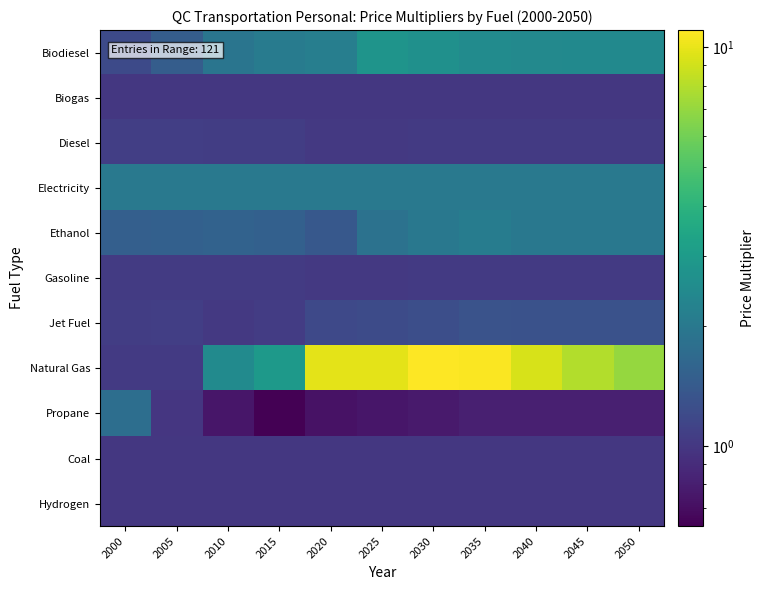

Reading left to right, list all the values displayed in this chart.

Biodiesel: 2000=1.2	2005=1.5	2010=1.9	2015=2.1	2020=2.1	2025=2.8	2030=2.6	2035=2.5	2040=2.4	2045=2.4	2050=2.4
Biogas: 2000=1.0	2005=1.0	2010=1.0	2015=1.0	2020=1.0	2025=1.0	2030=1.0	2035=1.0	2040=1.0	2045=1.0	2050=1.0
Diesel: 2000=1.1	2005=1.1	2010=1.1	2015=1.1	2020=1.0	2025=1.0	2030=1.0	2035=1.0	2040=1.0	2045=1.0	2050=1.0
Electricity: 2000=2.0	2005=2.0	2010=2.0	2015=2.0	2020=2.0	2025=2.0	2030=2.0	2035=2.0	2040=2.0	2045=2.0	2050=2.0
Ethanol: 2000=1.5	2005=1.5	2010=1.6	2015=1.5	2020=1.4	2025=1.9	2030=2.0	2035=2.1	2040=2.0	2045=2.0	2050=2.0
Gasoline: 2000=1.0	2005=1.0	2010=1.0	2015=1.0	2020=1.0	2025=1.0	2030=1.0	2035=1.0	2040=1.0	2045=1.0	2050=1.0
Jet Fuel: 2000=1.1	2005=1.1	2010=1.0	2015=1.1	2020=1.2	2025=1.2	2030=1.2	2035=1.3	2040=1.3	2045=1.3	2050=1.3
Natural Gas: 2000=1.0	2005=1.0	2010=2.5	2015=2.9	2020=9.8	2025=9.9	2030=11.0	2035=10.8	2040=9.3	2045=7.9	2050=7.0
Propane: 2000=1.8	2005=1.0	2010=0.7	2015=0.6	2020=0.7	2025=0.7	2030=0.8	2035=0.8	2040=0.8	2045=0.8	2050=0.8
Coal: 2000=1.0	2005=1.0	2010=1.0	2015=1.0	2020=1.0	2025=1.0	2030=1.0	2035=1.0	2040=1.0	2045=1.0	2050=1.0
Hydrogen: 2000=1.0	2005=1.0	2010=1.0	2015=1.0	2020=1.0	2025=1.0	2030=1.0	2035=1.0	2040=1.0	2045=1.0	2050=1.0